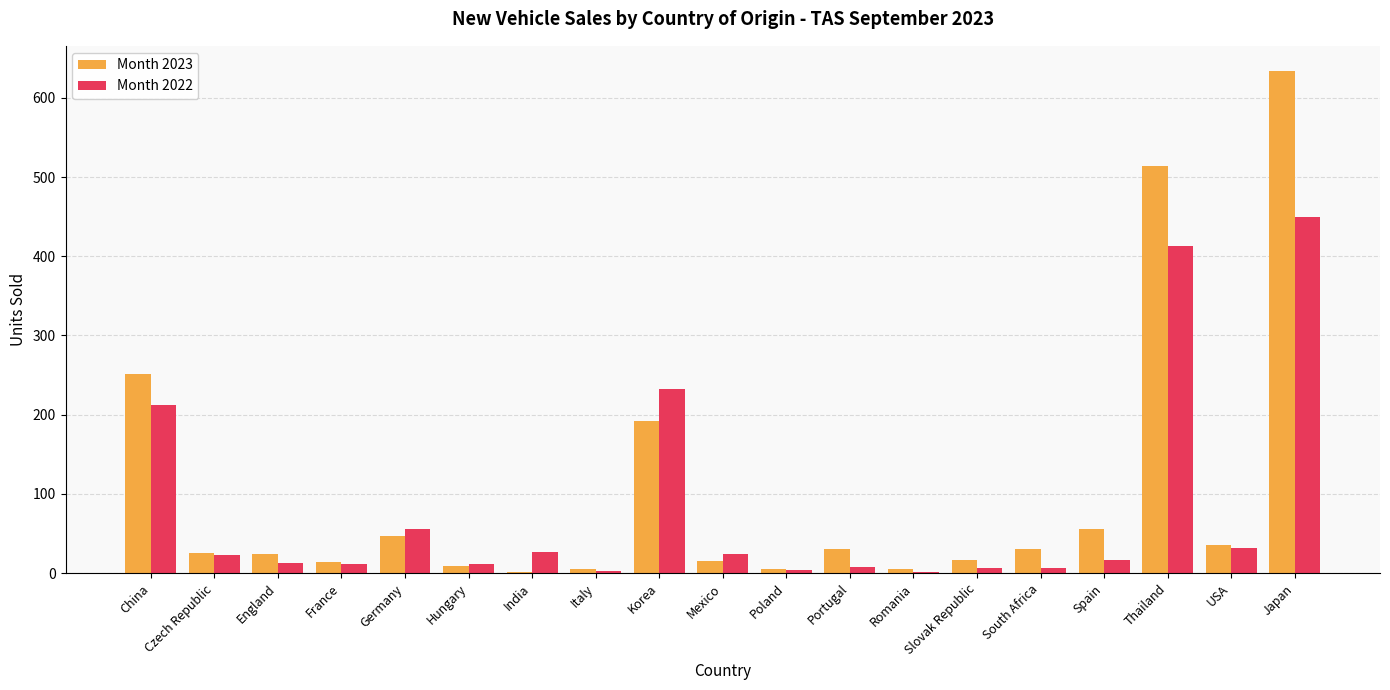

Is it true that Month 2023 equals 26 at Czech Republic?

True